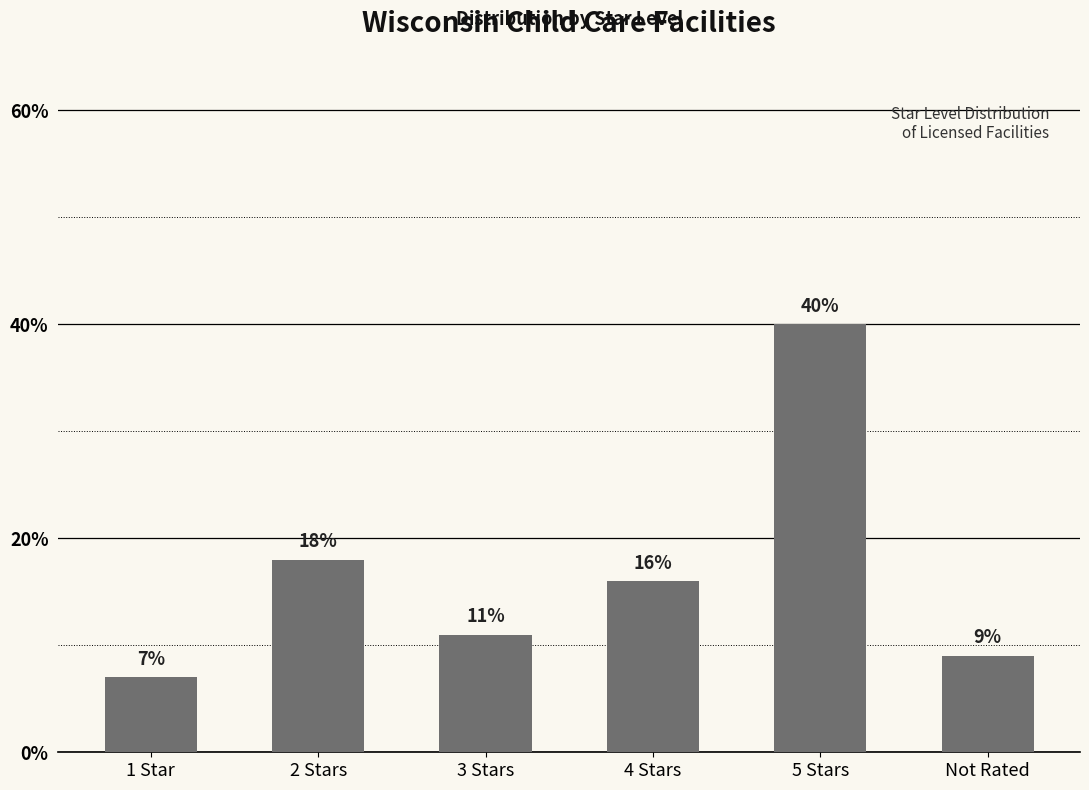

What is the difference between the maximum and minimum values?

33